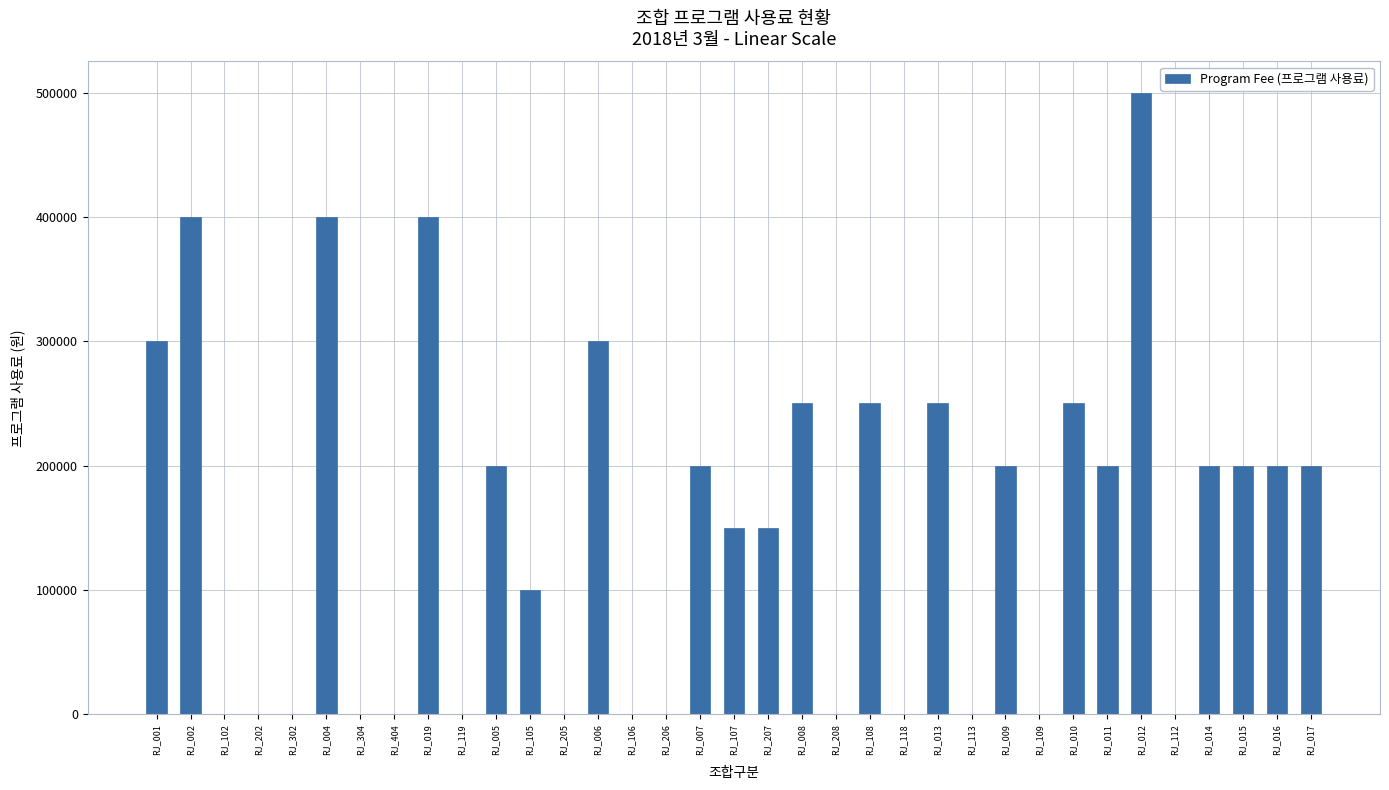

What is the change in value from RJ_113 to RJ_016?

+200000